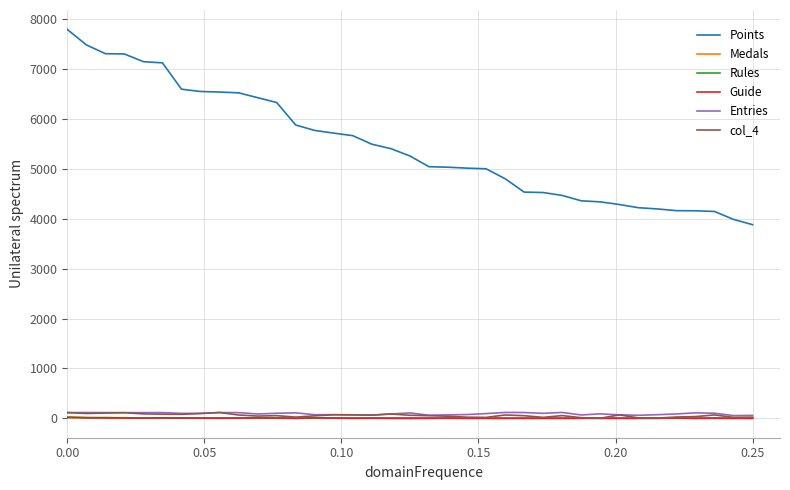

Which series has the largest total across all categories?

Points